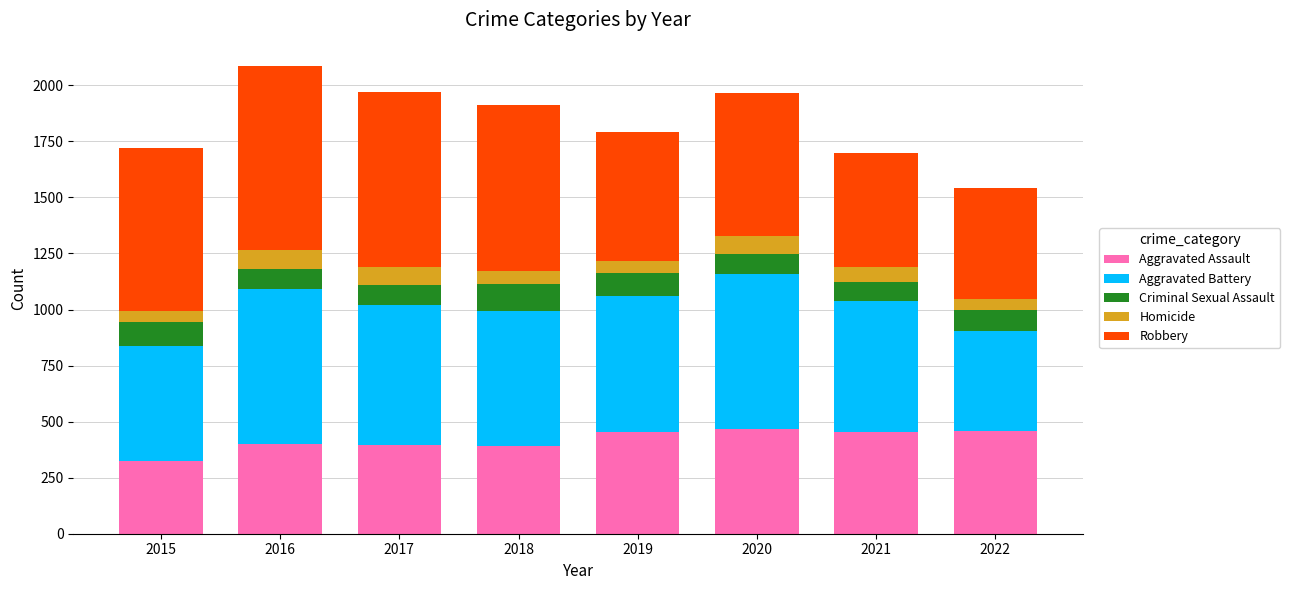

Are the bars grouped side by side (vs. stacked)?

No